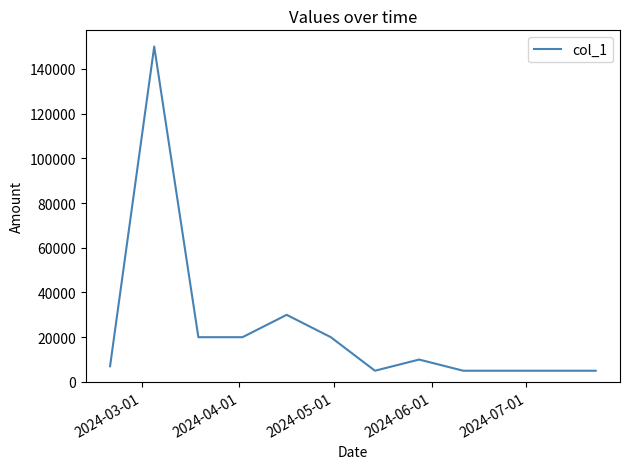

What is the greatest value displayed?

150000